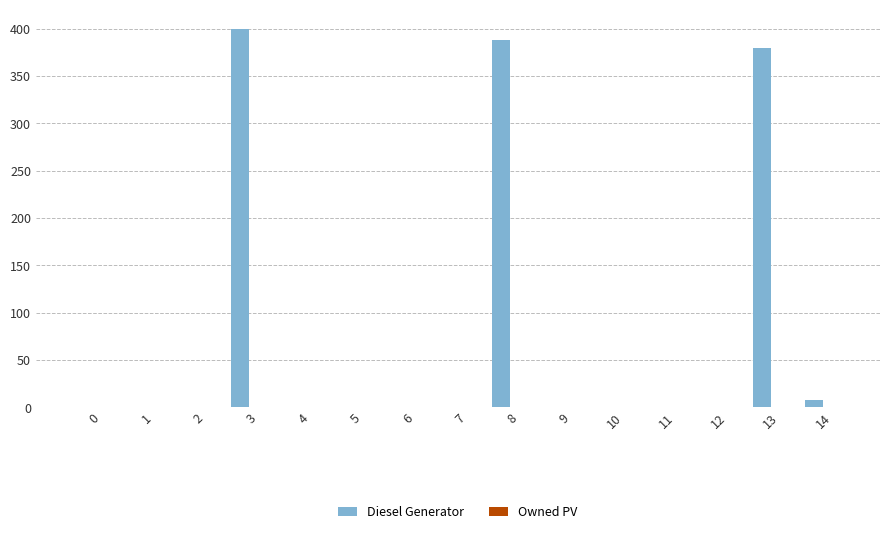

What is the maximum value shown in the chart?

400